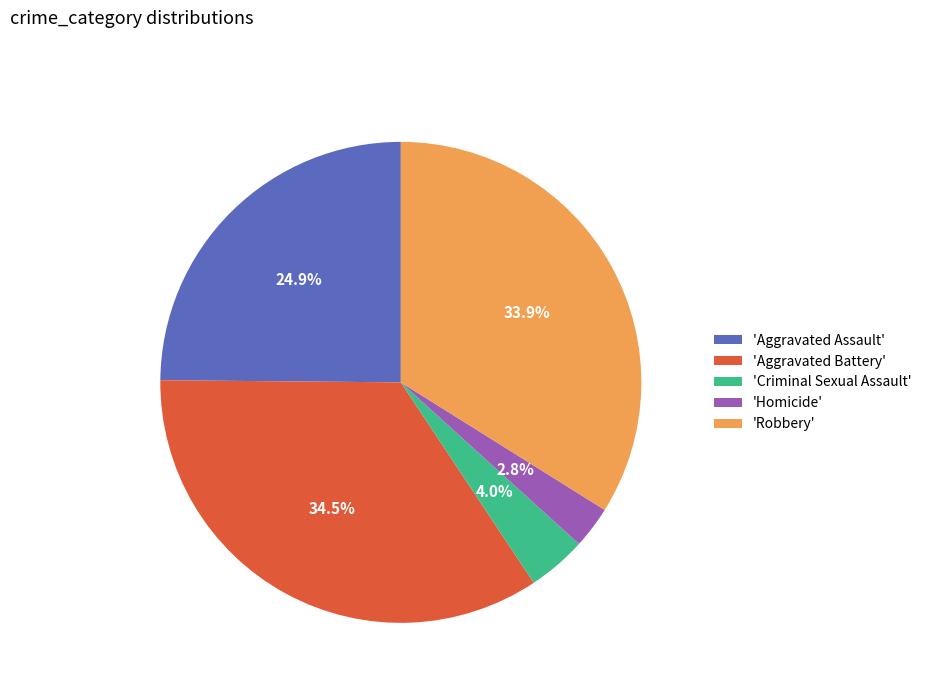

How many segments does this pie chart have?

5